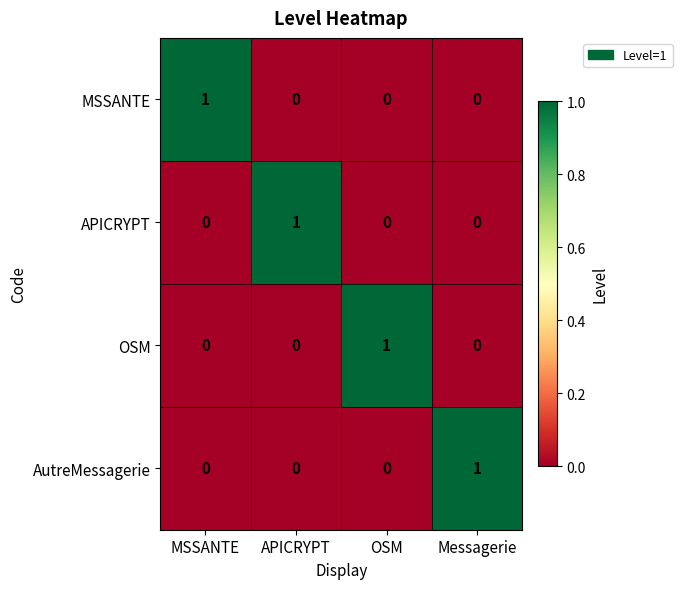

Count the AutreMessagerie values in the range 0 to 1.

4